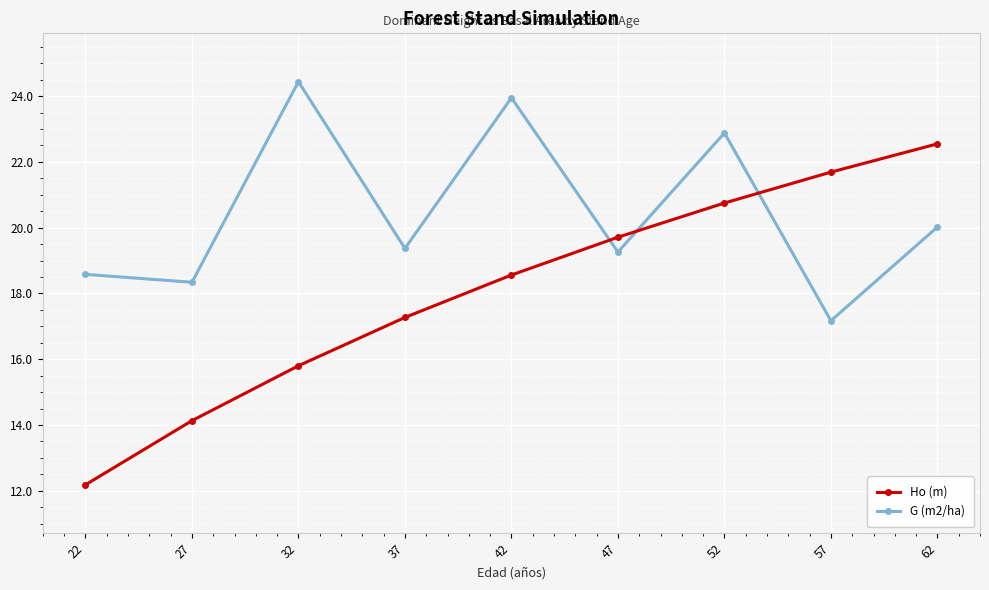

Which series has the largest total across all categories?

G (m2/ha)